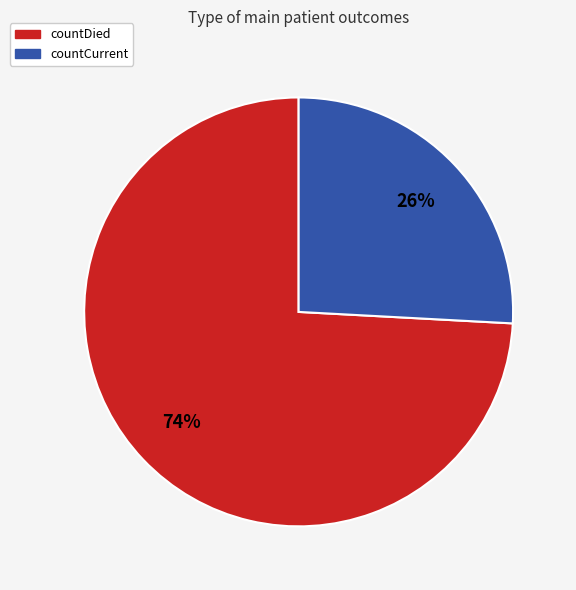

To the nearest percent, what is the difference between the largest and smallest slice percentages?

48%